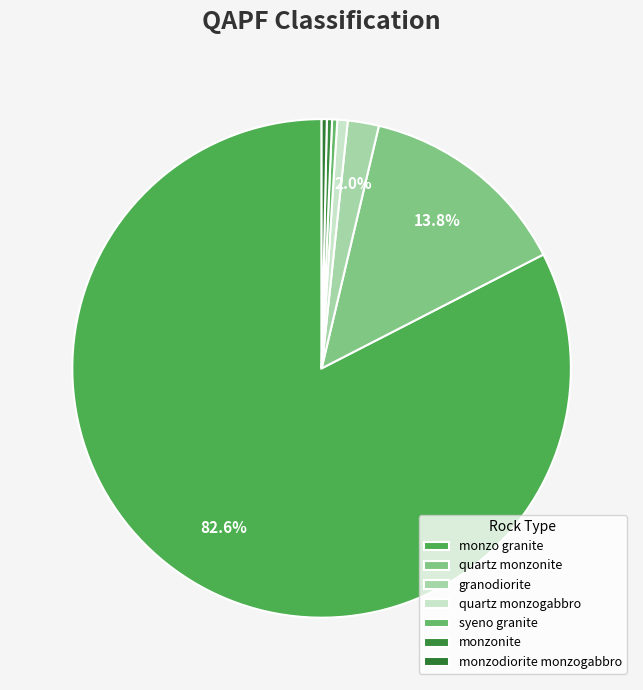

Between monzodiorite monzogabbro and monzo granite, which is larger?

monzo granite